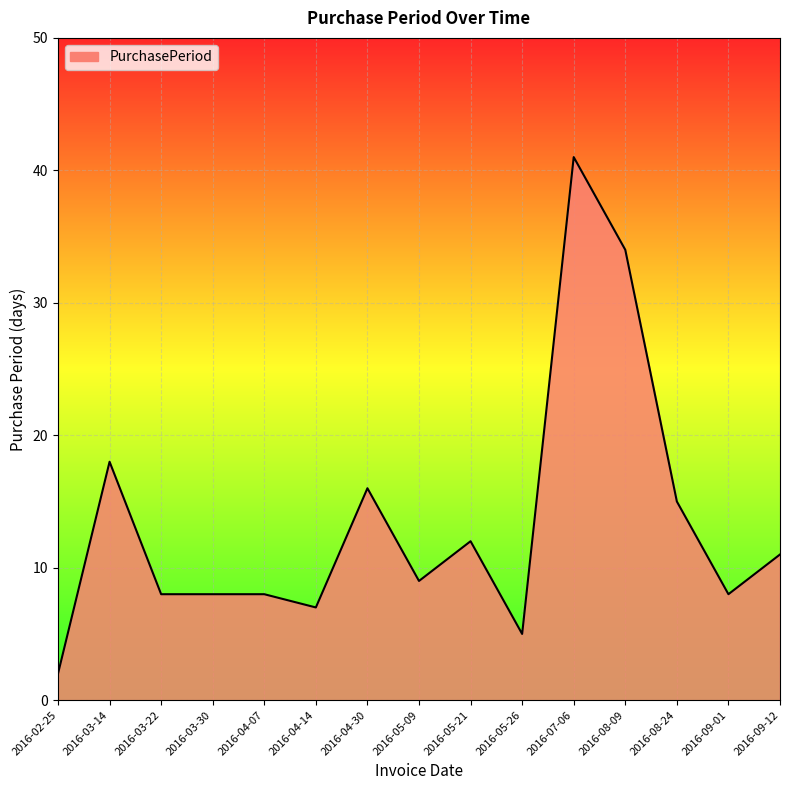

What position from the right is 2016-05-21?

7